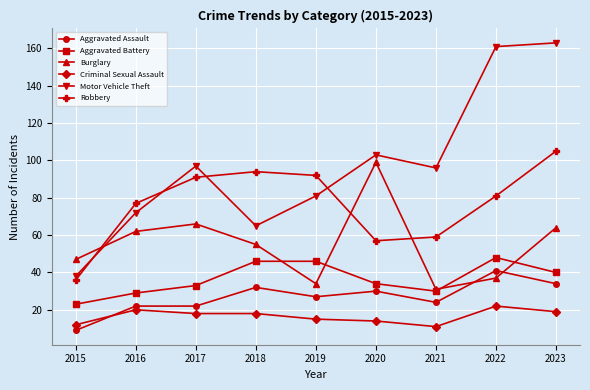

Rank the series at 2019 from lowest to highest value.

Criminal Sexual Assault, Aggravated Assault, Burglary, Aggravated Battery, Motor Vehicle Theft, Robbery